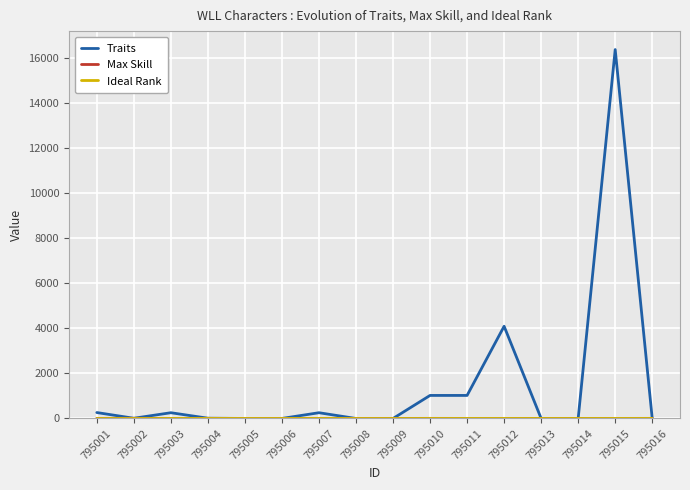

The value of Traits at 795015 is 16384. True or false?

True